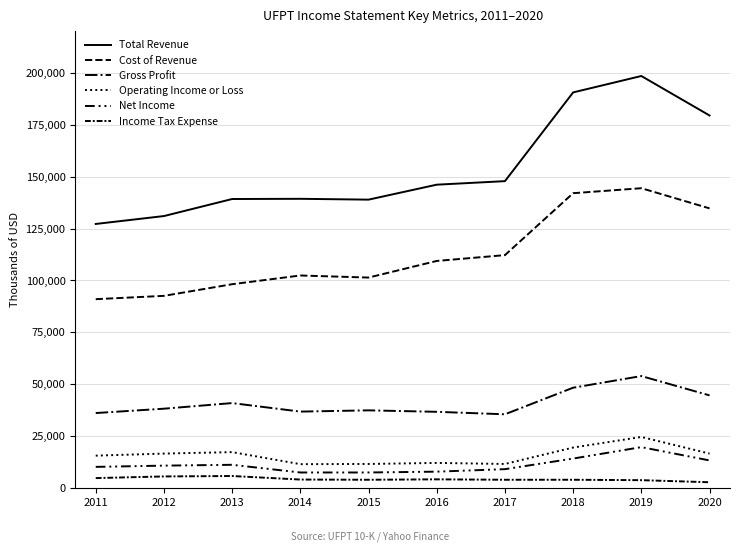

Does the chart have visible grid lines?

Yes